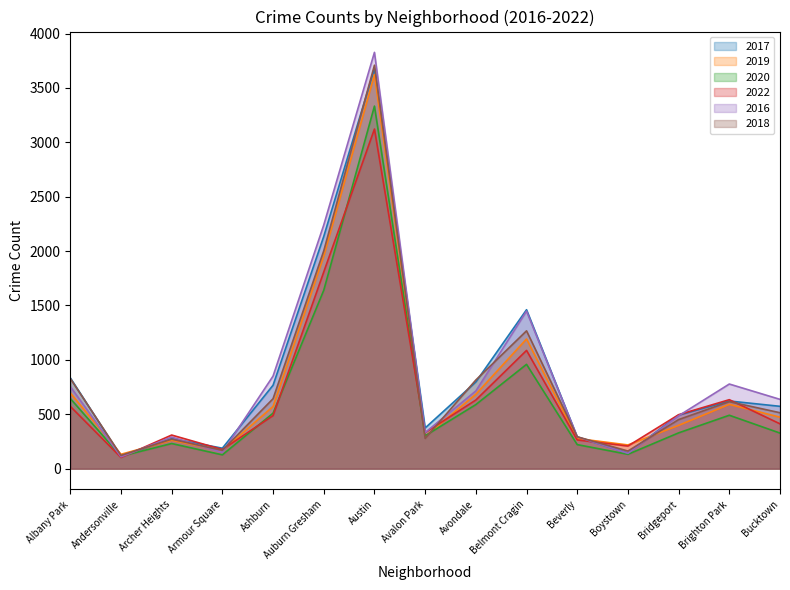

Is the value of 2022 at Avondale greater than the value of 2017 at Belmont Cragin?

No